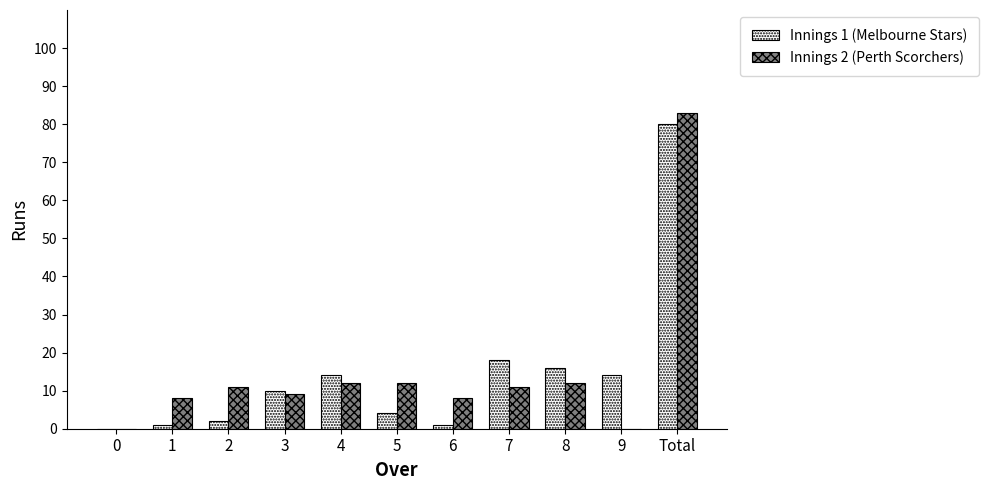

Are the bars grouped side by side (vs. stacked)?

Yes